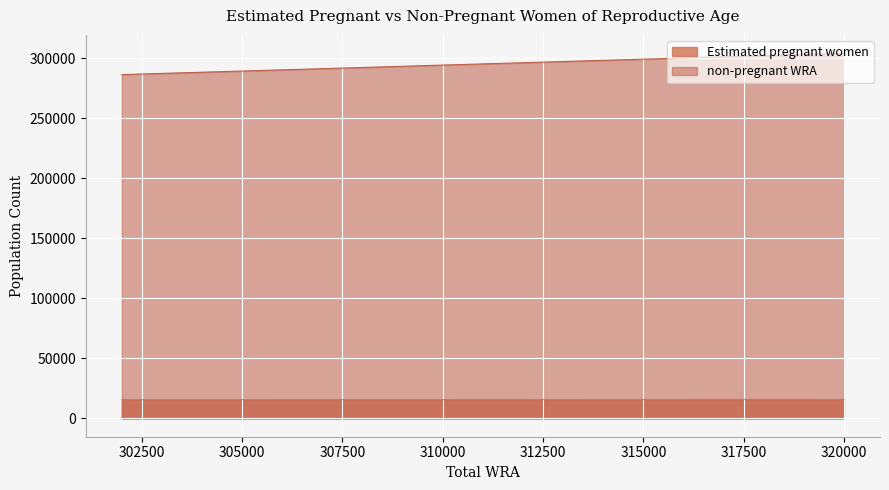

How many values in the non-pregnant WRA series exceed 297177?

4